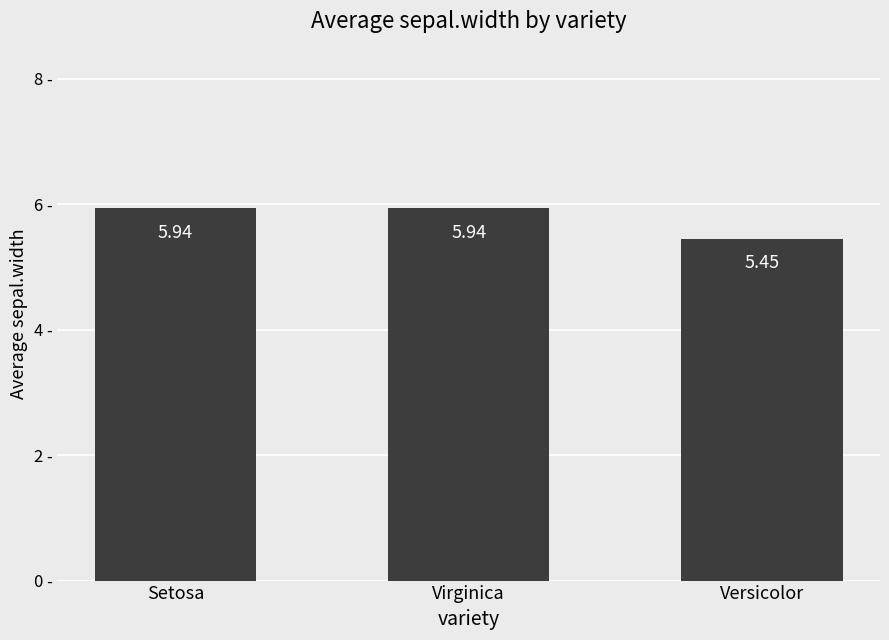

What is the label of the 1st bar from the left?

Setosa